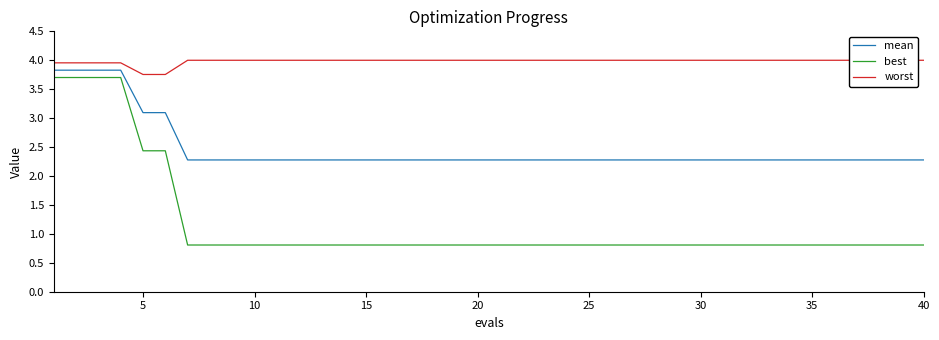

What is the lowest value of the mean series?

2.3